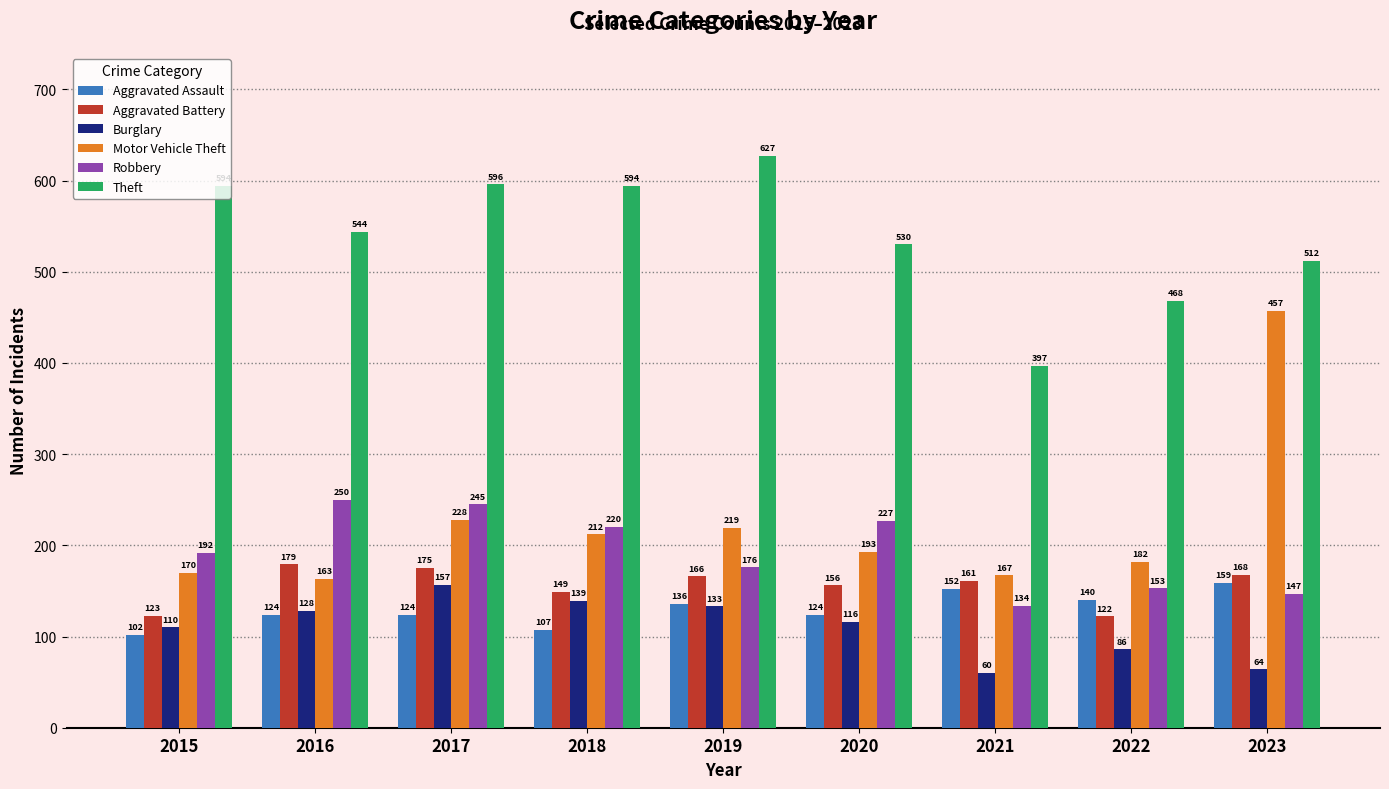

Reading left to right, extract all data points from this chart.

Aggravated Assault: 2015=102	2016=124	2017=124	2018=107	2019=136	2020=124	2021=152	2022=140	2023=159
Aggravated Battery: 2015=123	2016=179	2017=175	2018=149	2019=166	2020=156	2021=161	2022=122	2023=168
Burglary: 2015=110	2016=128	2017=157	2018=139	2019=133	2020=116	2021=60	2022=86	2023=64
Motor Vehicle Theft: 2015=170	2016=163	2017=228	2018=212	2019=219	2020=193	2021=167	2022=182	2023=457
Robbery: 2015=192	2016=250	2017=245	2018=220	2019=176	2020=227	2021=134	2022=153	2023=147
Theft: 2015=594	2016=544	2017=596	2018=594	2019=627	2020=530	2021=397	2022=468	2023=512